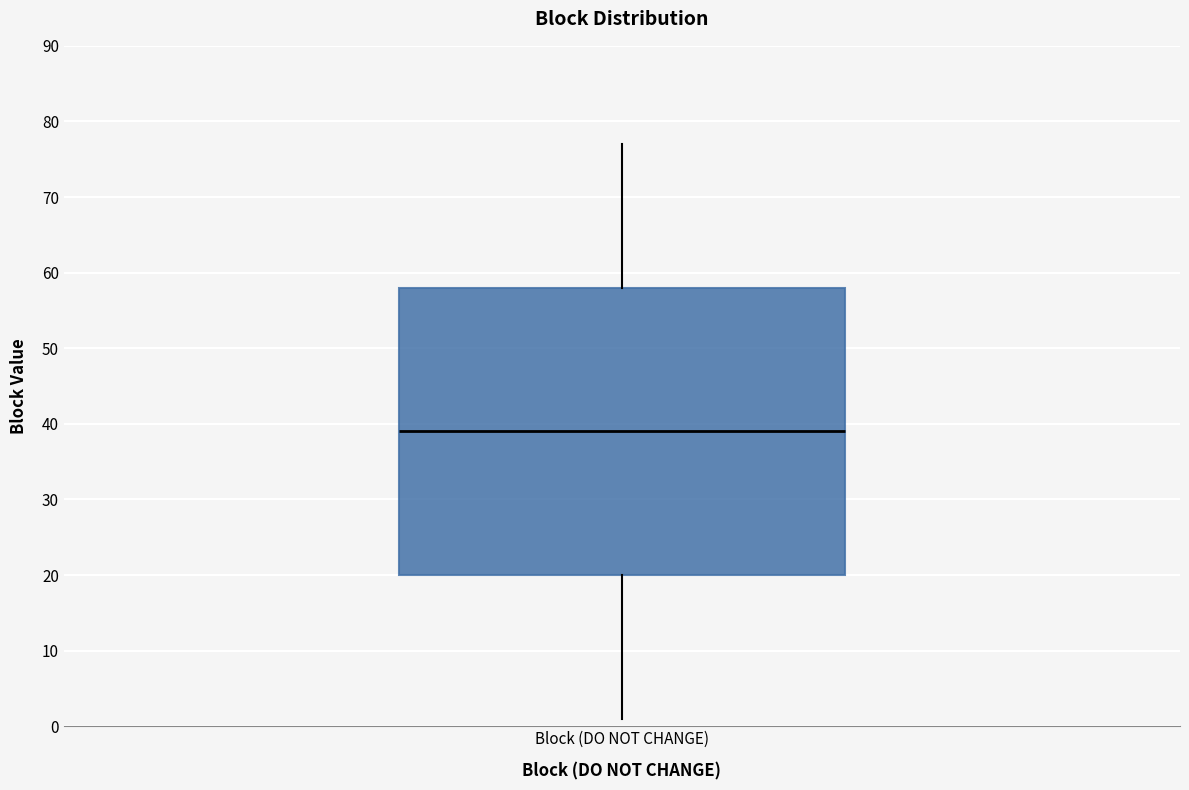

Where is the lower edge of the box for Block (DO NOT CHANGE) on the y-axis? The values are not printed on the chart, so give them approximately, as read against the axis.

20